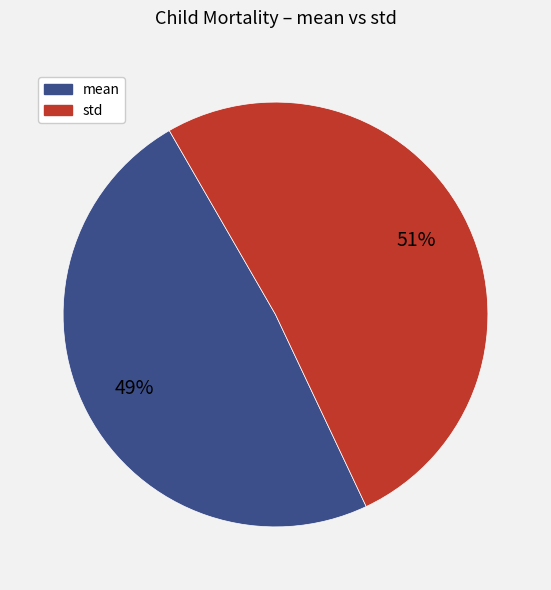

To the nearest percent, what is the average slice percentage?

50%